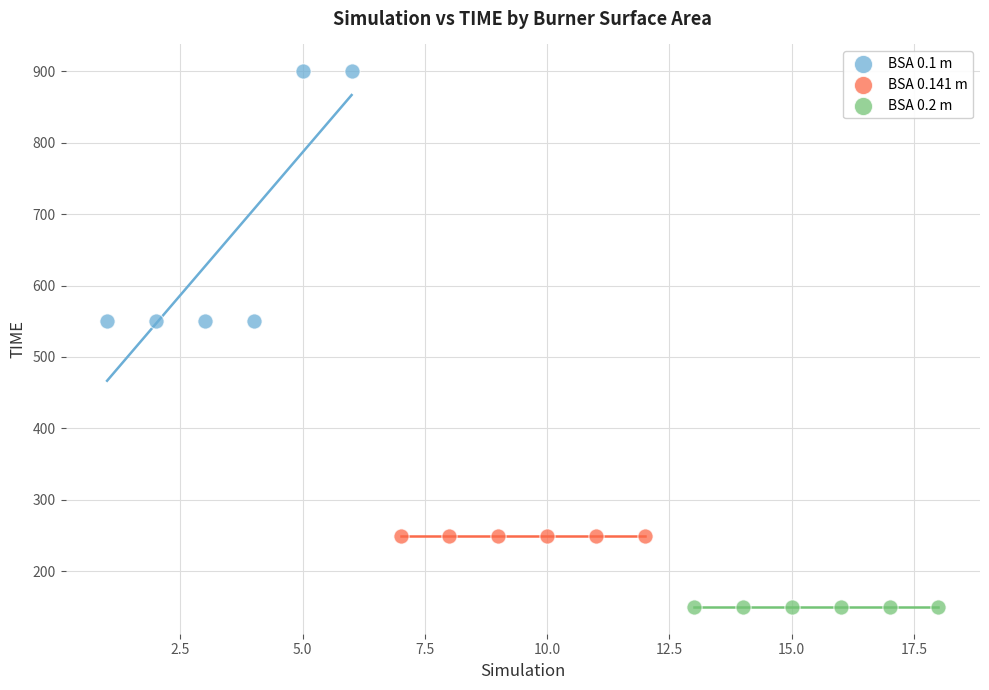

Which series contains the lowest Y value?

BSA 0.2 m